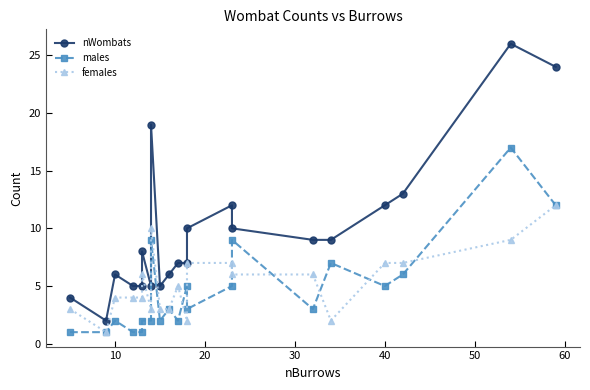

How many distinct data groups are displayed?

3